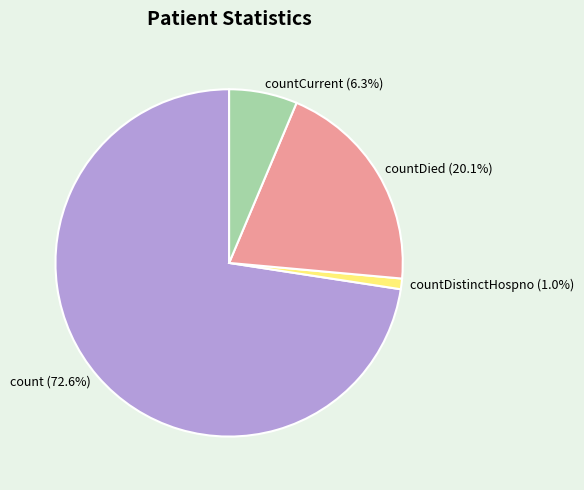

Rank the categories by value from highest to lowest.

count (72.6%), countDied (20.1%), countCurrent (6.3%), countDistinctHospno (1.0%)